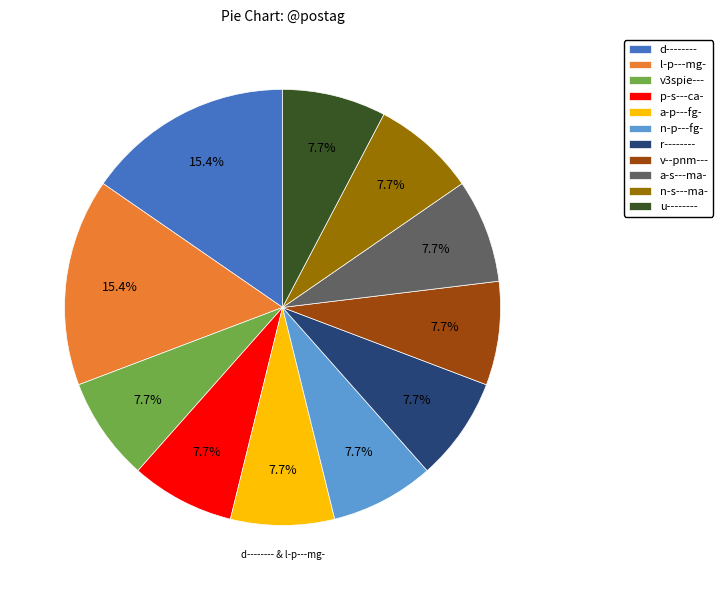

To the nearest percent, what portion does d-------- represent?

15%